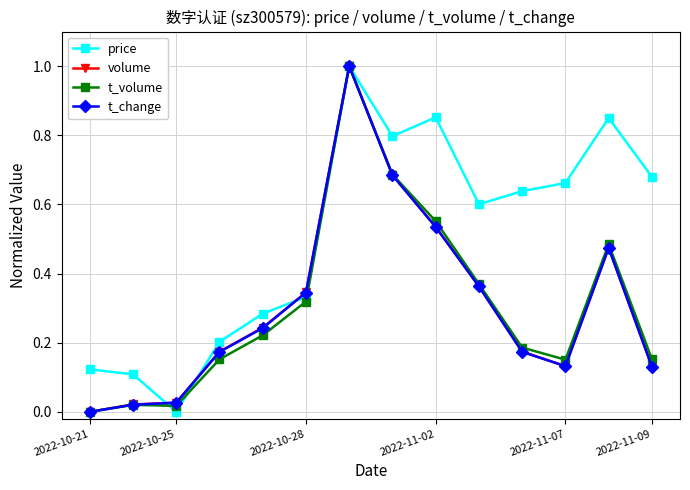

What is the sum of all price values?

7.1